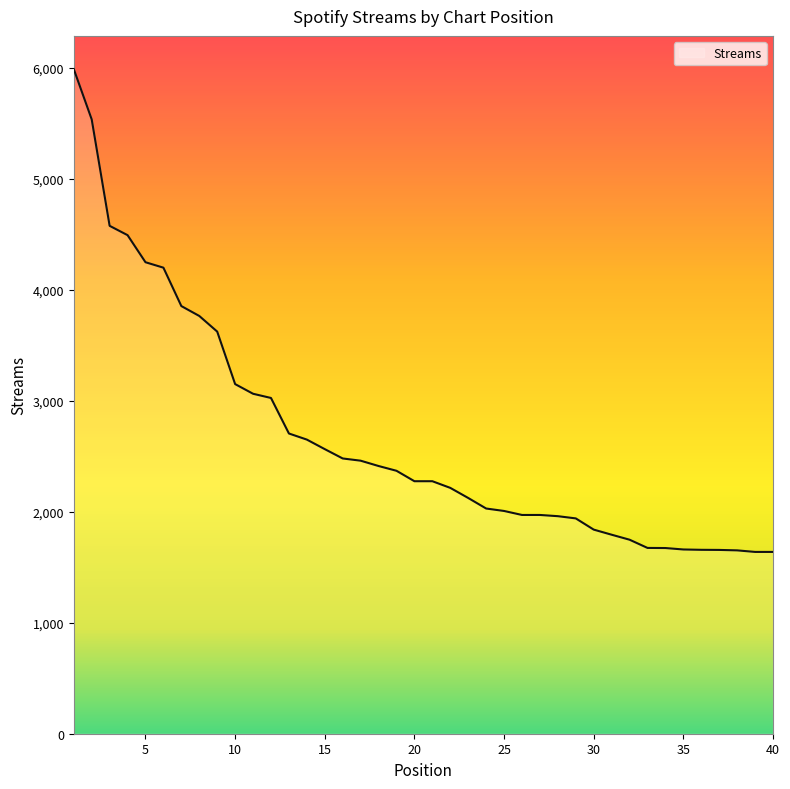

What is the greatest value displayed?

5988